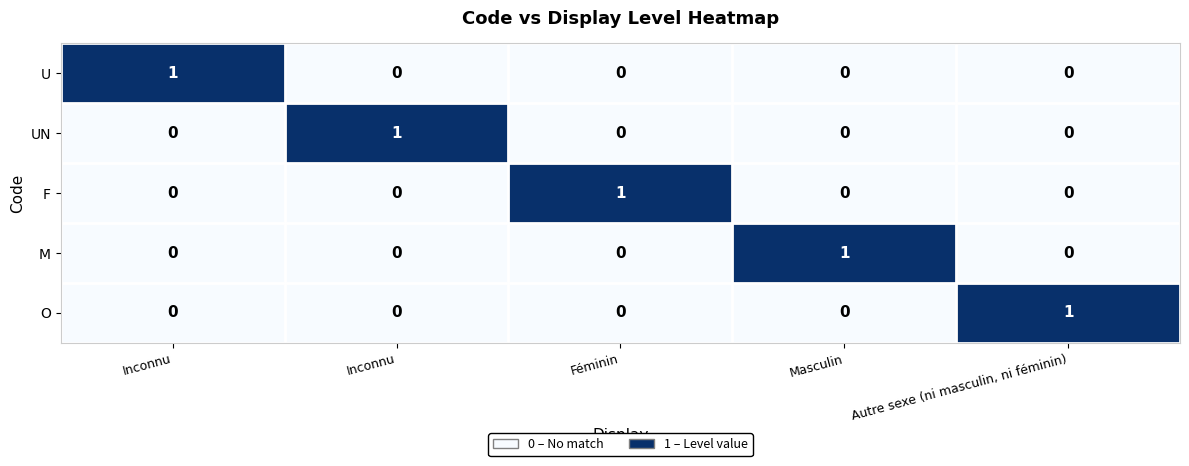

Reading left to right, extract all data points from this chart.

U: Inconnu=1	Inconnu=0	Féminin=0	Masculin=0	Autre sexe (ni masculin, ni féminin)=0
UN: Inconnu=0	Inconnu=1	Féminin=0	Masculin=0	Autre sexe (ni masculin, ni féminin)=0
F: Inconnu=0	Inconnu=0	Féminin=1	Masculin=0	Autre sexe (ni masculin, ni féminin)=0
M: Inconnu=0	Inconnu=0	Féminin=0	Masculin=1	Autre sexe (ni masculin, ni féminin)=0
O: Inconnu=0	Inconnu=0	Féminin=0	Masculin=0	Autre sexe (ni masculin, ni féminin)=1